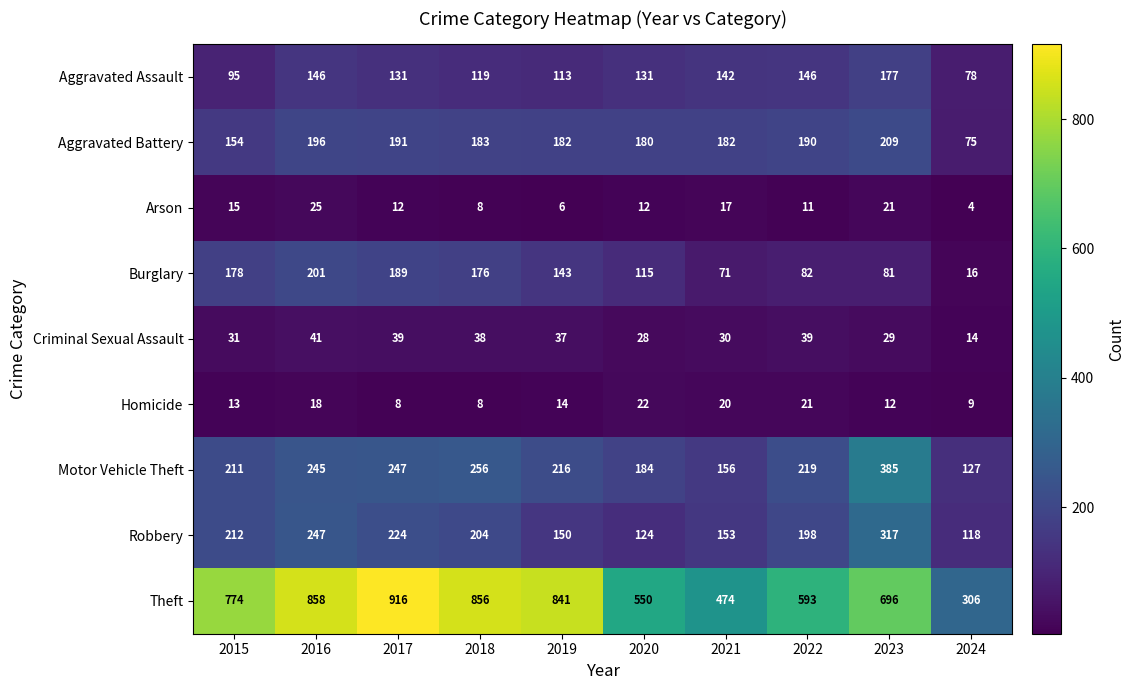

Which label corresponds to the smallest value in the chart?

2024